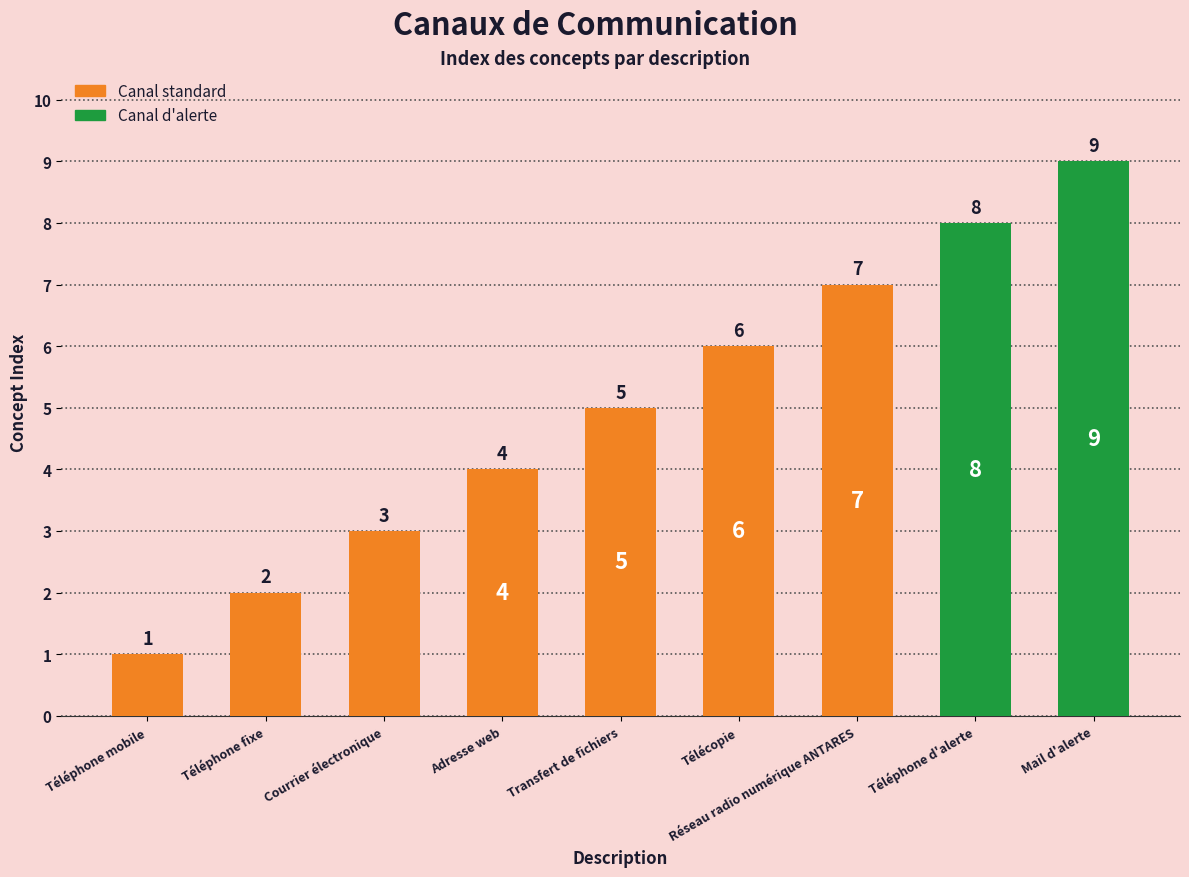

What is the average value?

5